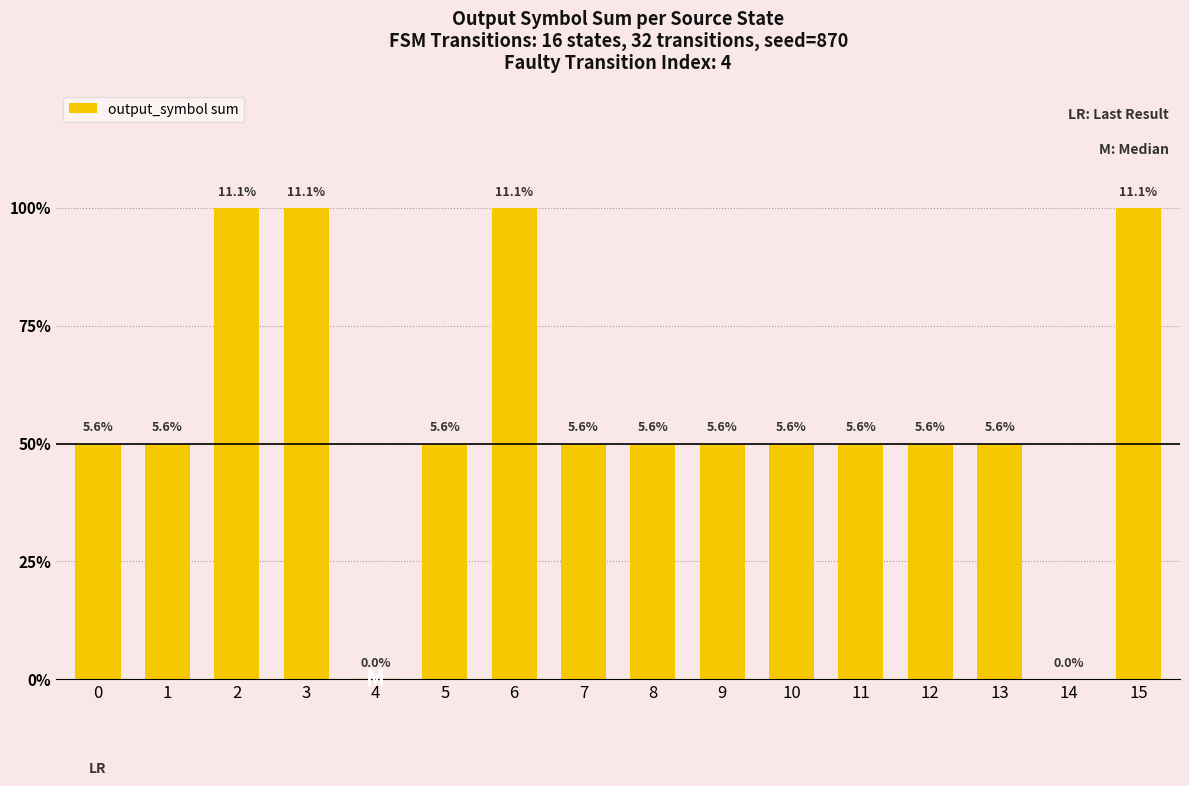

What is the greatest value displayed?

2